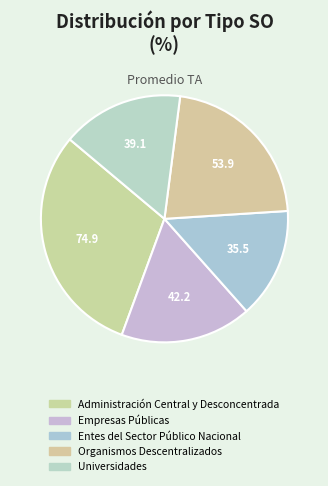

How many segments does this pie chart have?

5